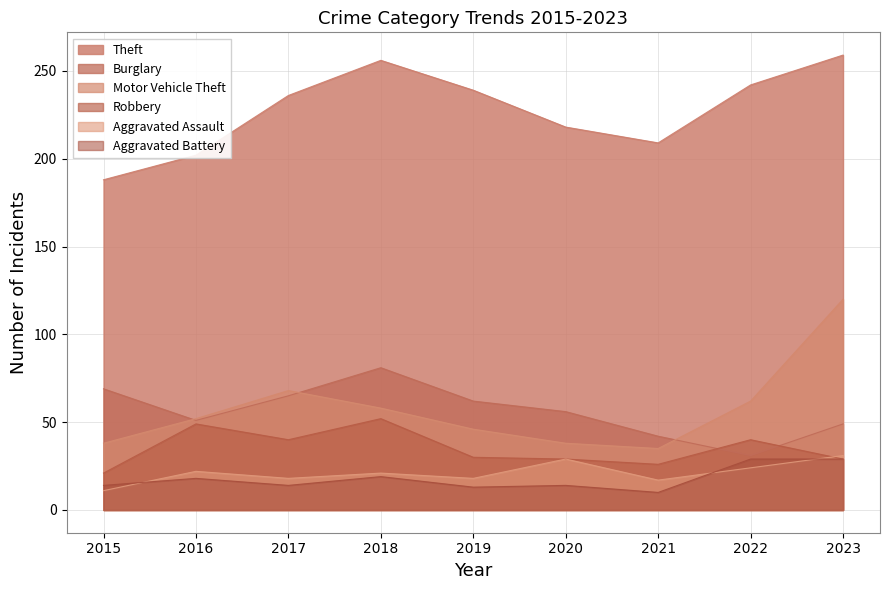

True or false: Theft and Robbery intersect in this chart.

False